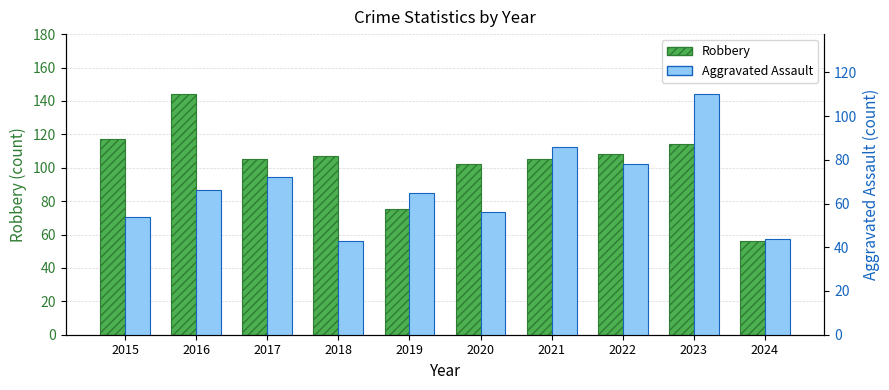

What is the average value of the Aggravated Assault series?

67